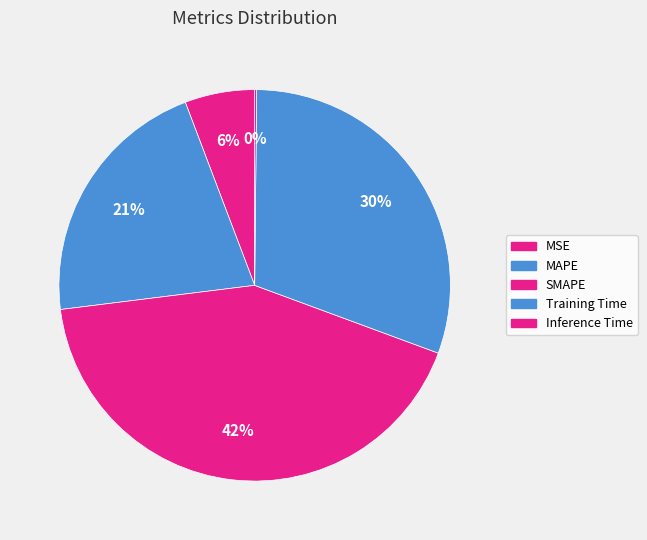

Is there any slice that represents more than half of the pie?

No